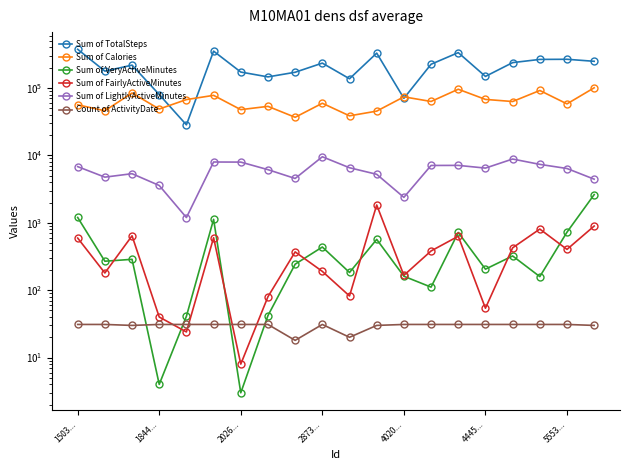

Between 4445... and 15, which series saw the biggest shift?

Sum of TotalSteps